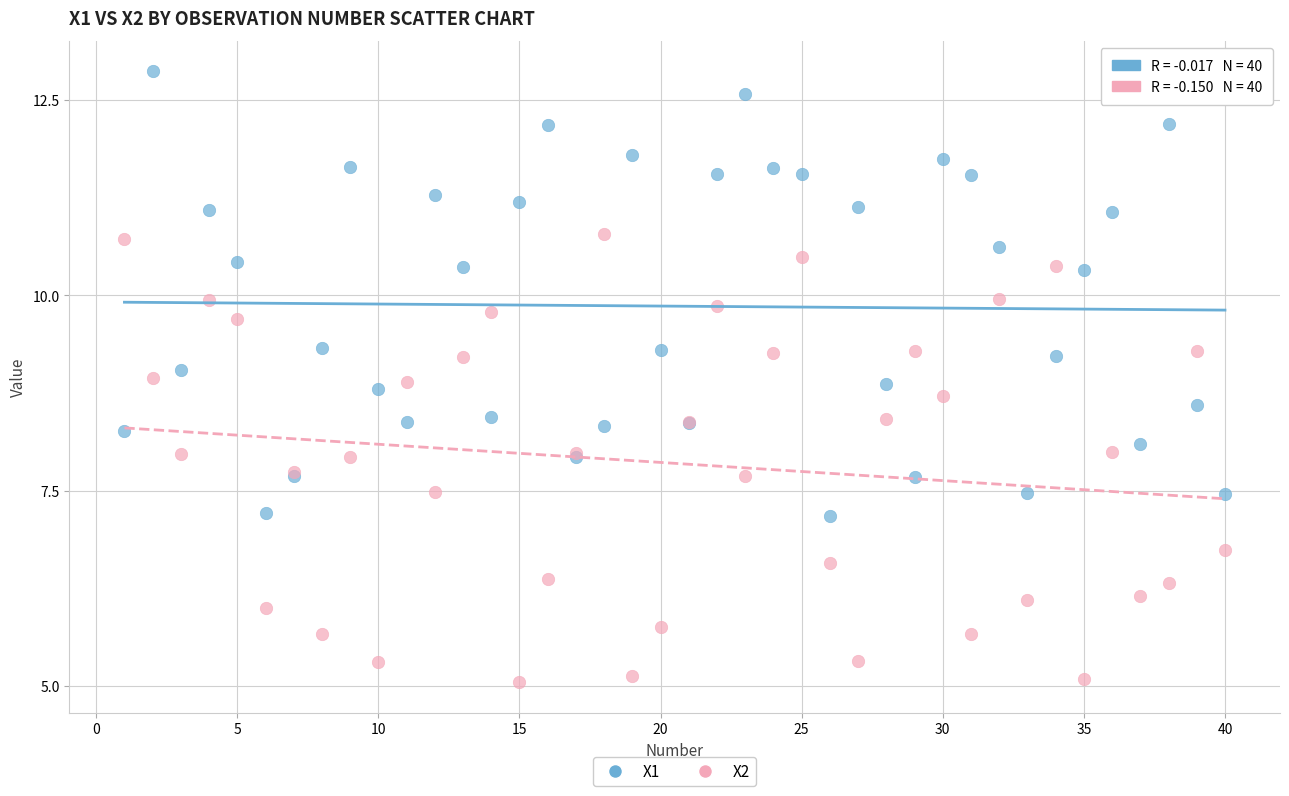

Which series contains the highest Y value?

X1